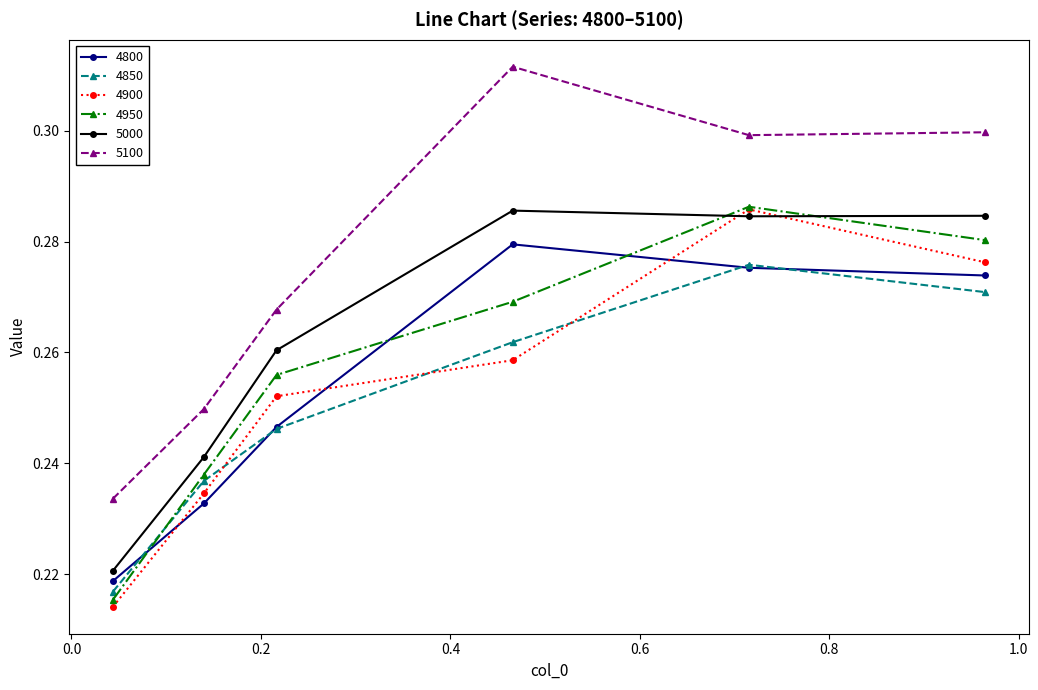

Count the 5000 values in the range 0 to 1.

6